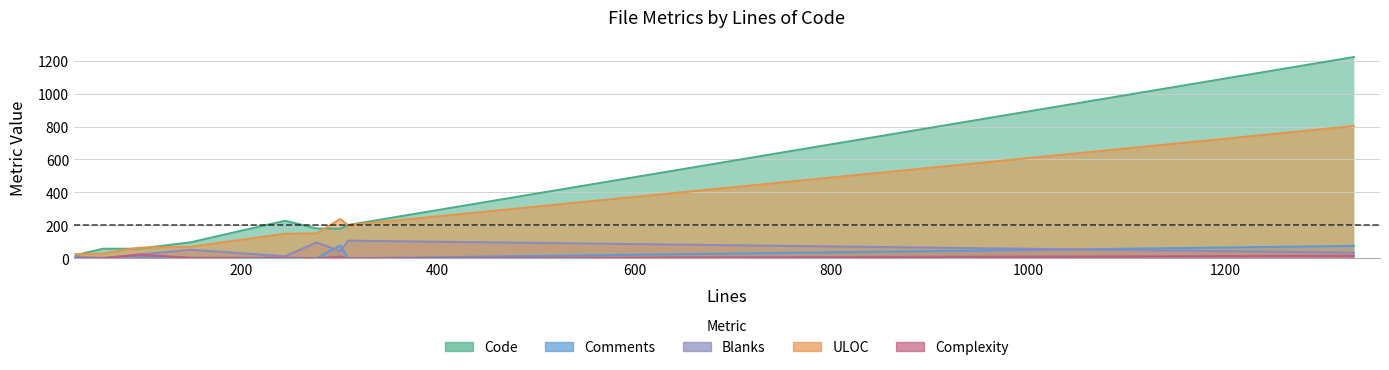

True or false: Comments has more than 1 interior local peaks.

False